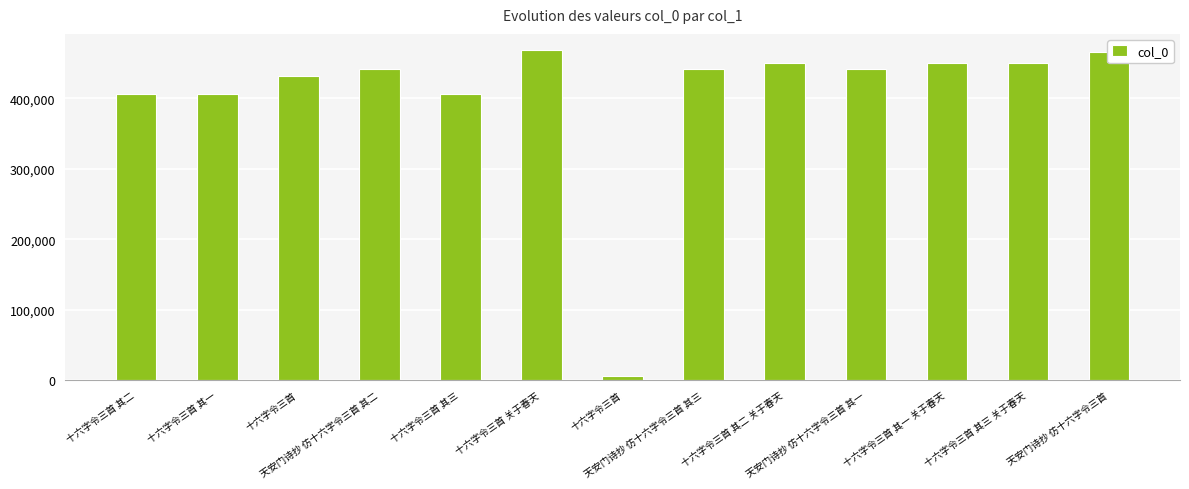

How many data points does each series have?

13